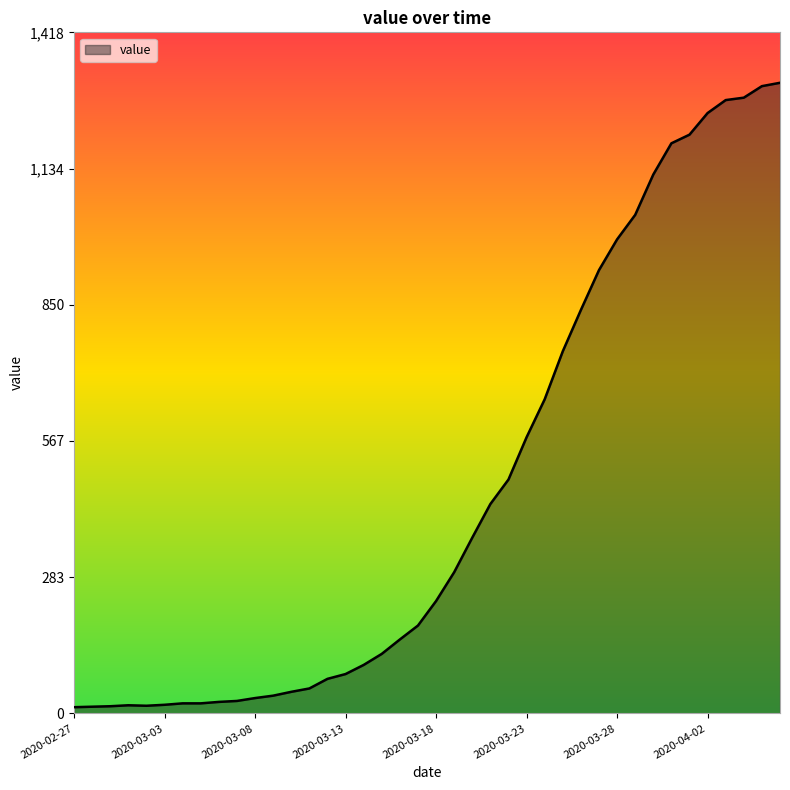

What is the difference between the maximum and minimum values?

1300